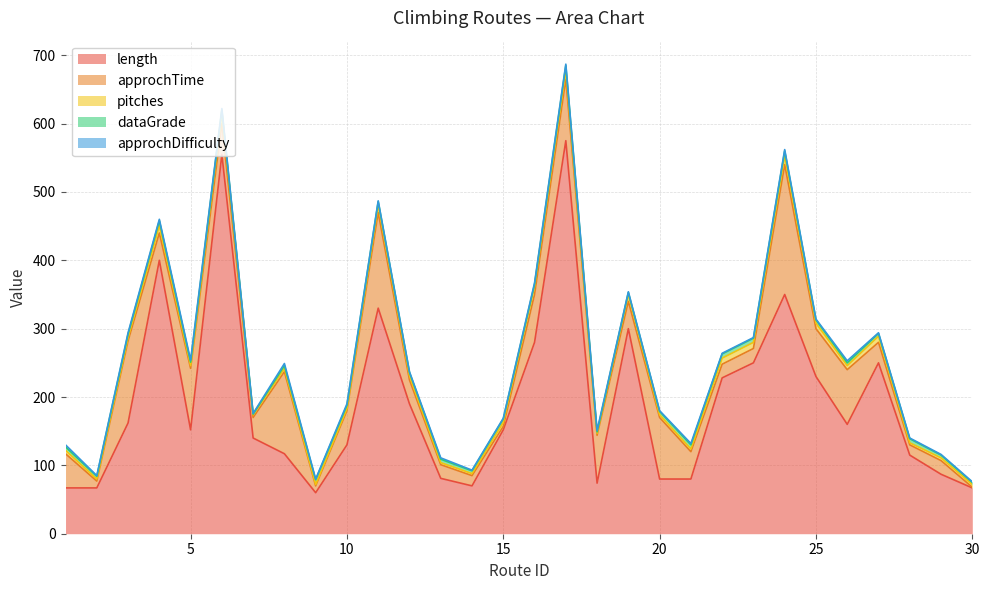

Where does the length series first go above 152?

3